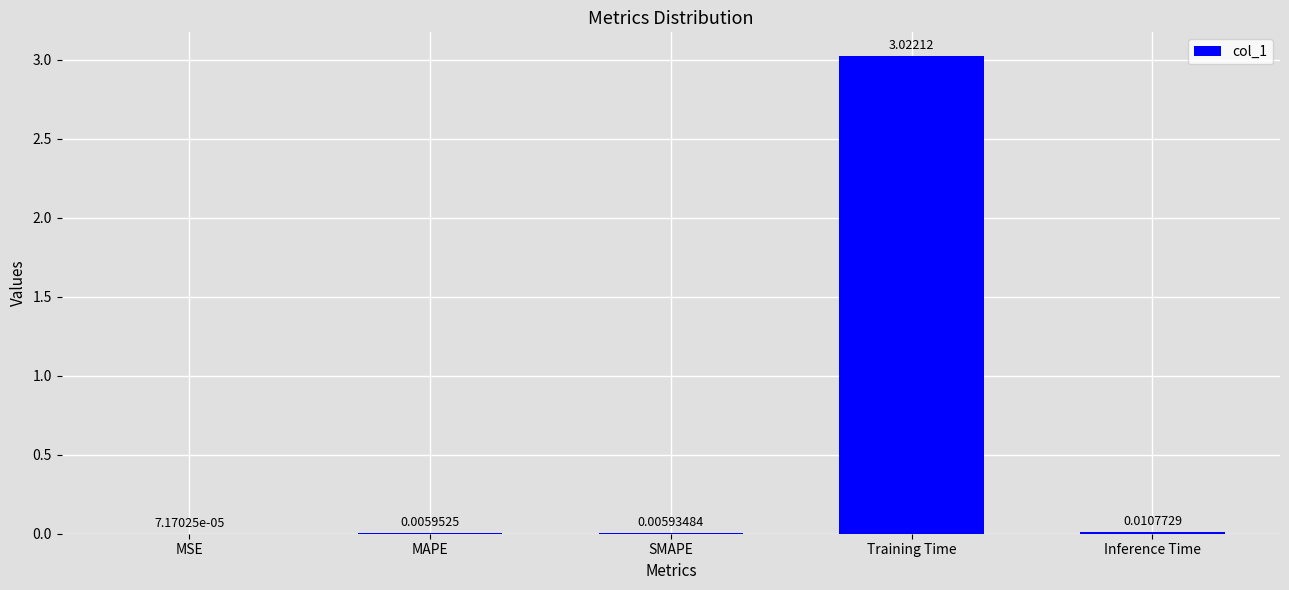

How many data points does each series have?

5